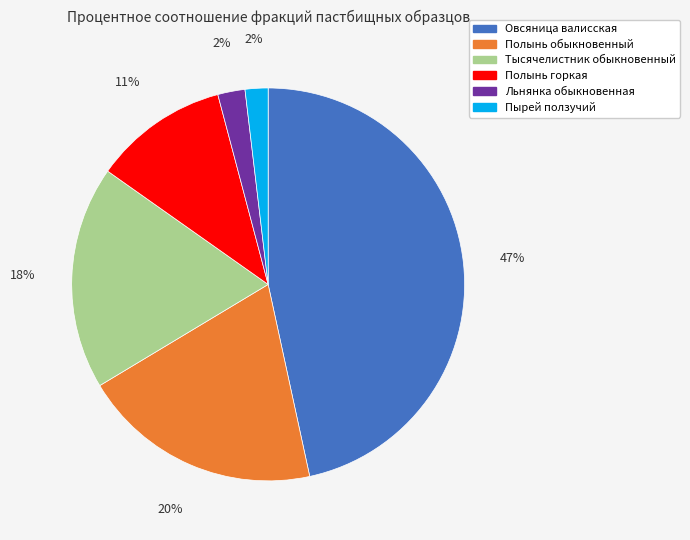

What is the largest slice in the pie chart?

Овсяница валисская